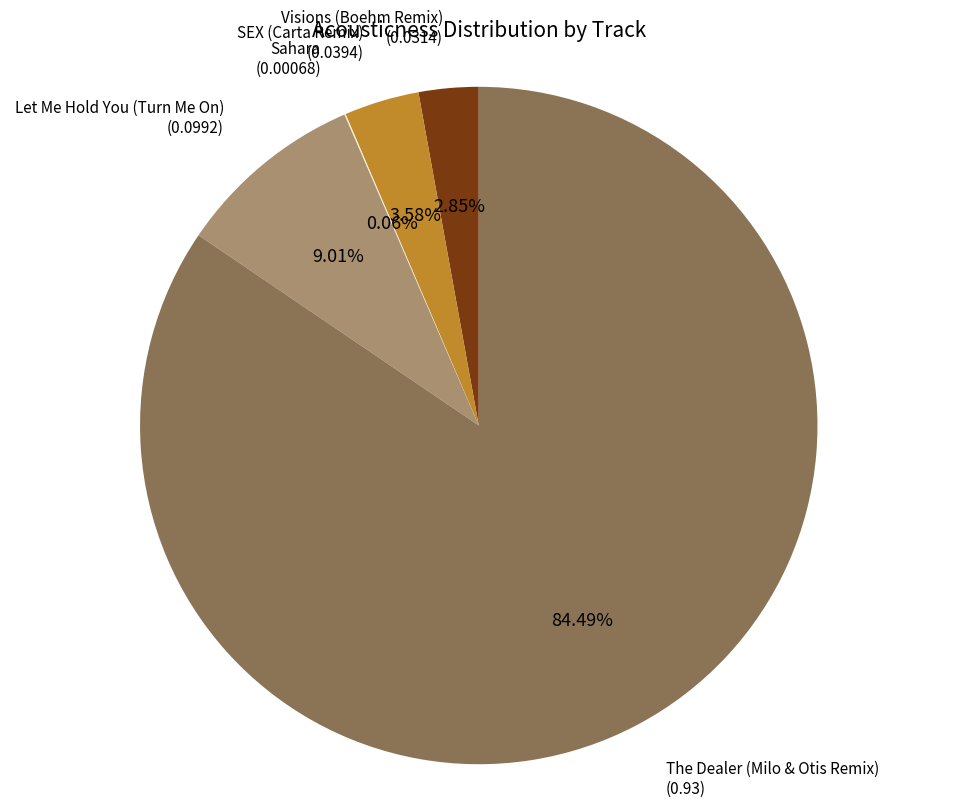

Is there a majority slice in this chart?

Yes